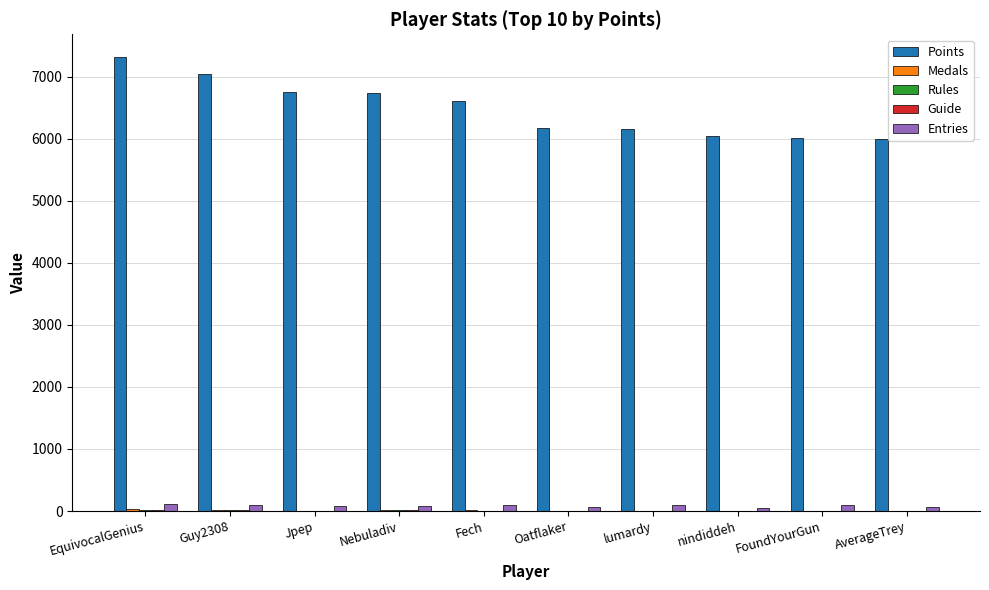

What is the maximum value shown in the chart?

7315